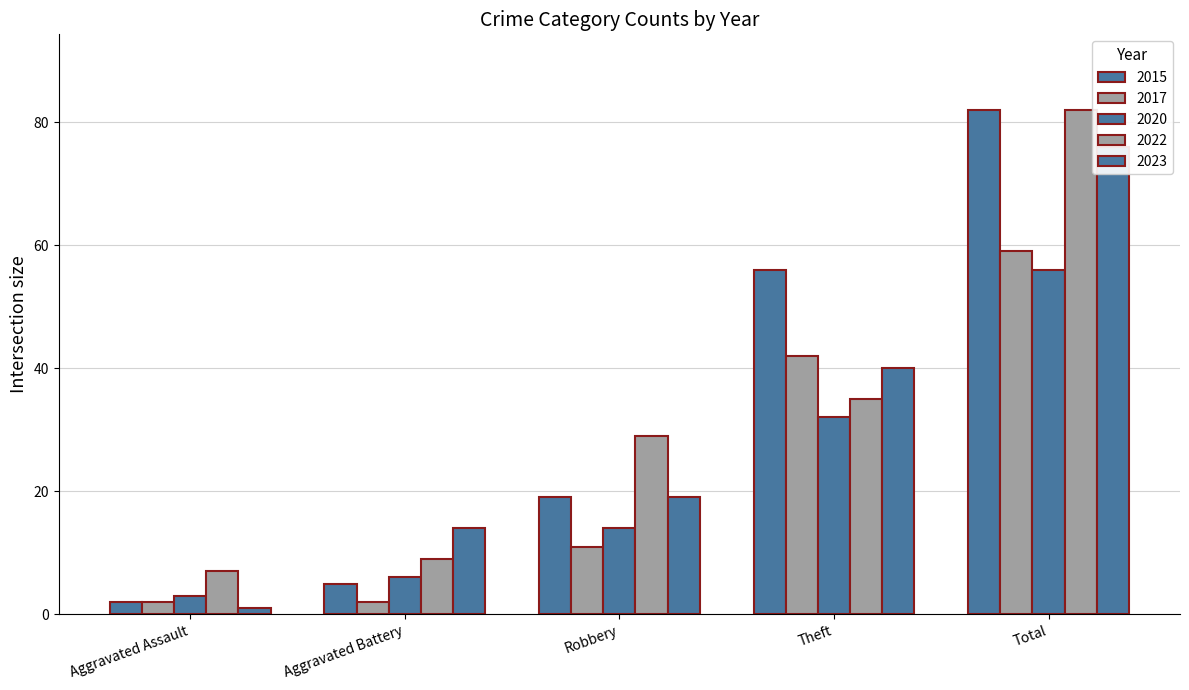

Where is 2015 nearest to the value 42?

Theft